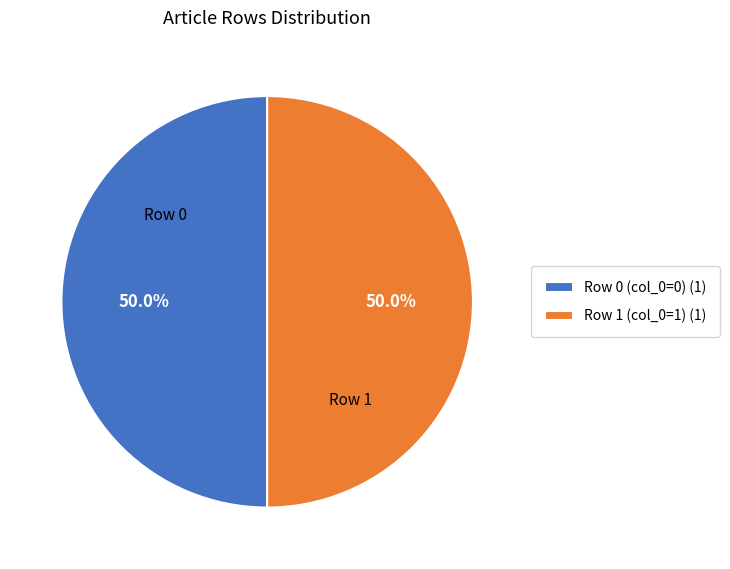

Is the sum of Row 1 (col_0=1) (1) and Row 0 (col_0=0) (1) greater than half?

Yes